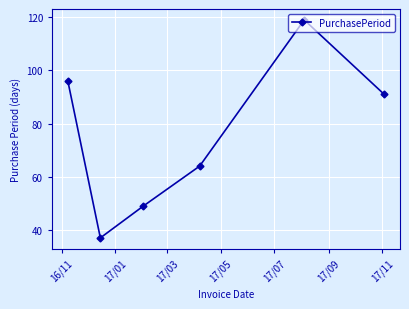

What is the average value?

76